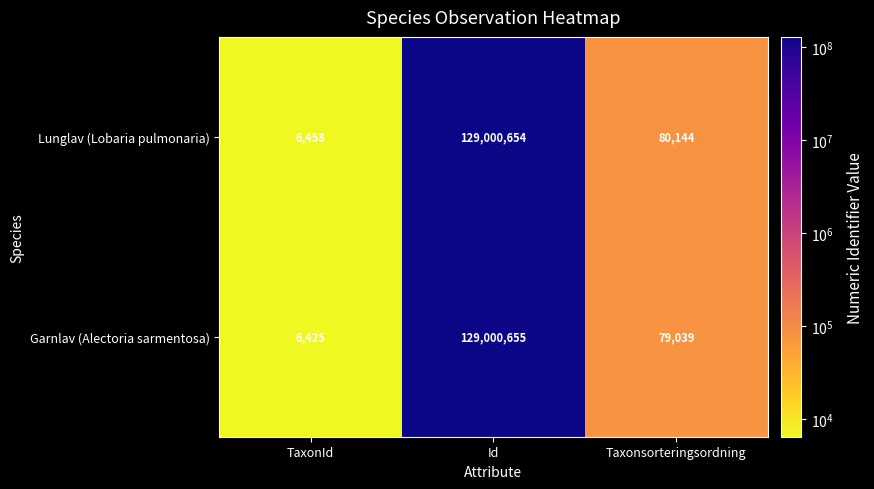

What is the total value across all series at Taxonsorteringsordning?

159183